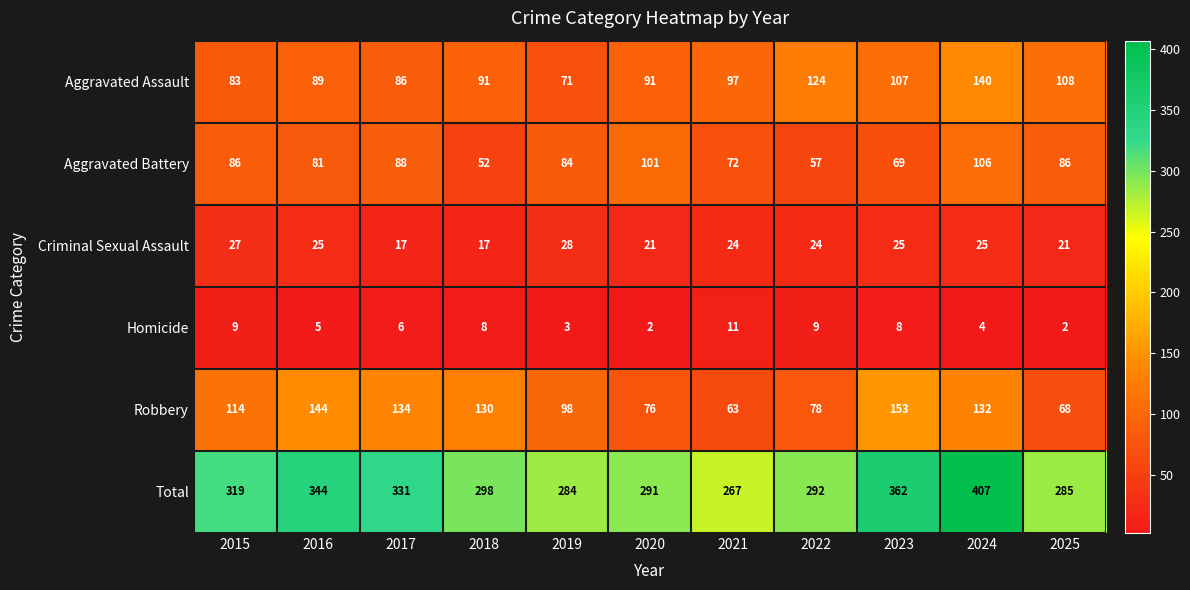

Which series has the largest range (max minus min)?

Total